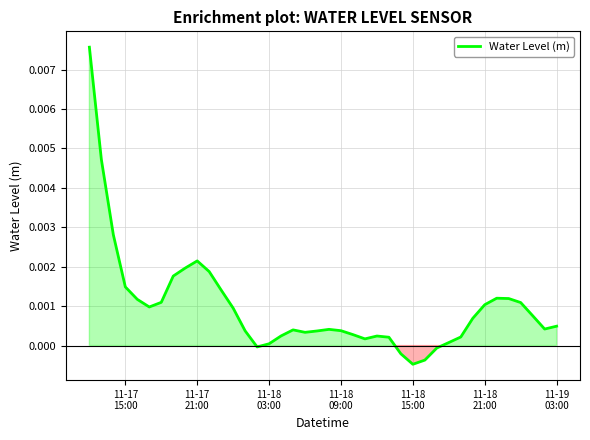

At which category does the chart reach its peak across all series?

11-17
15:00